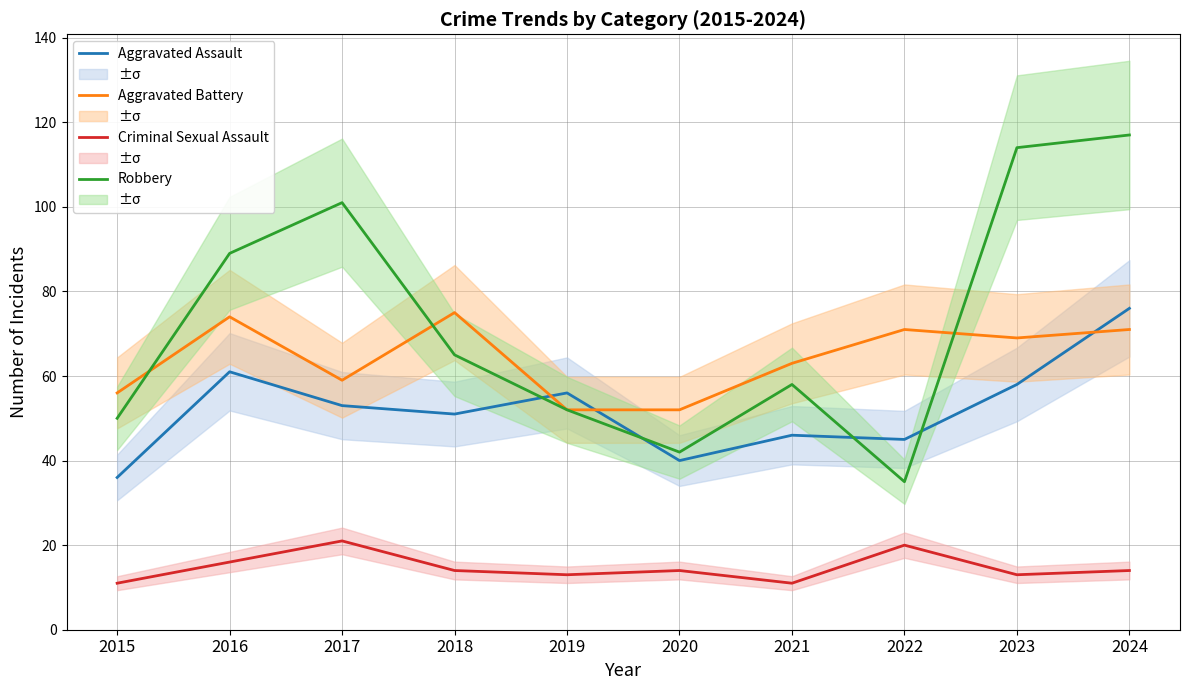

The Aggravated Battery series shows 102 at 2016. True or false?

False